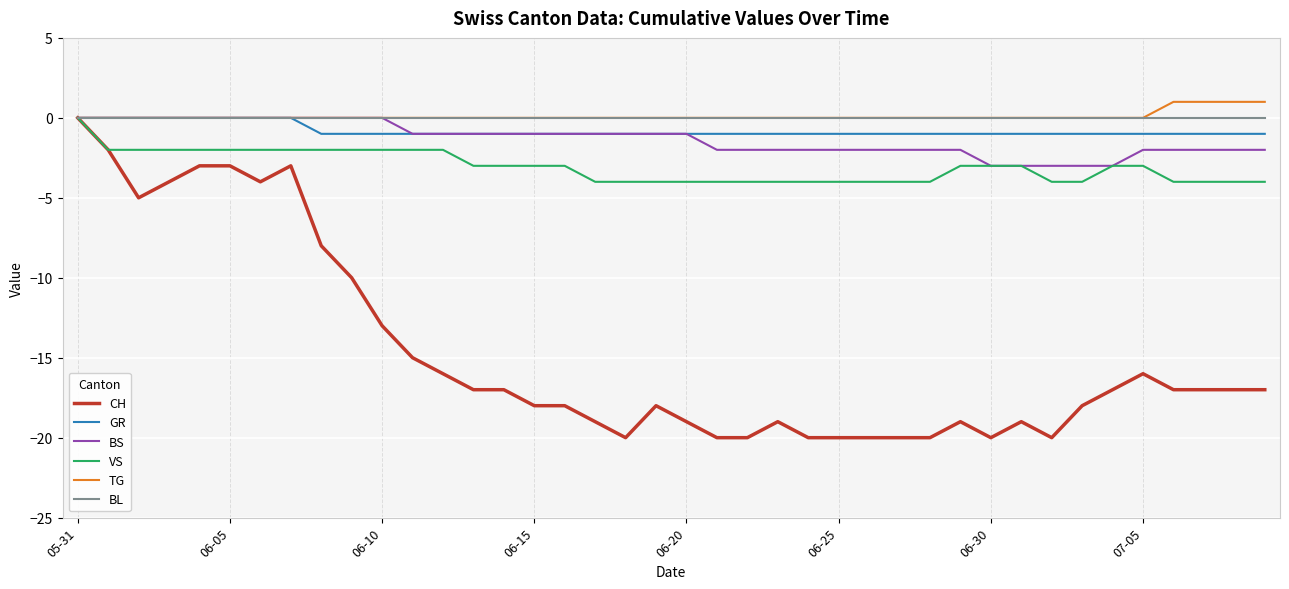

Which series has the widest spread of values?

CH